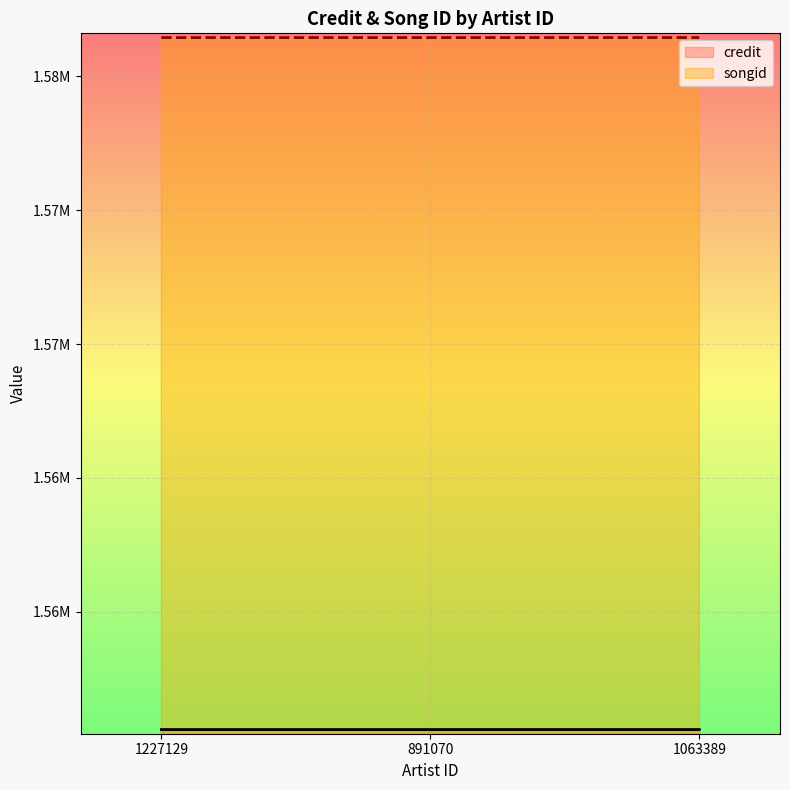

At which label does songid reach its peak?

1063389